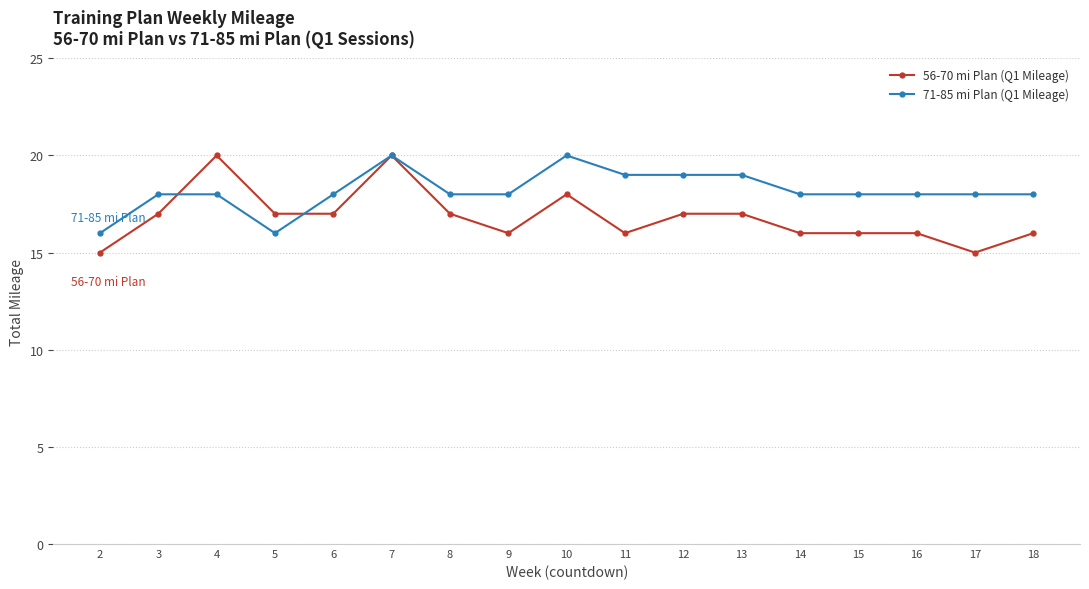

List the series in order of their peak value, highest first.

56-70 mi Plan (Q1 Mileage), 71-85 mi Plan (Q1 Mileage)